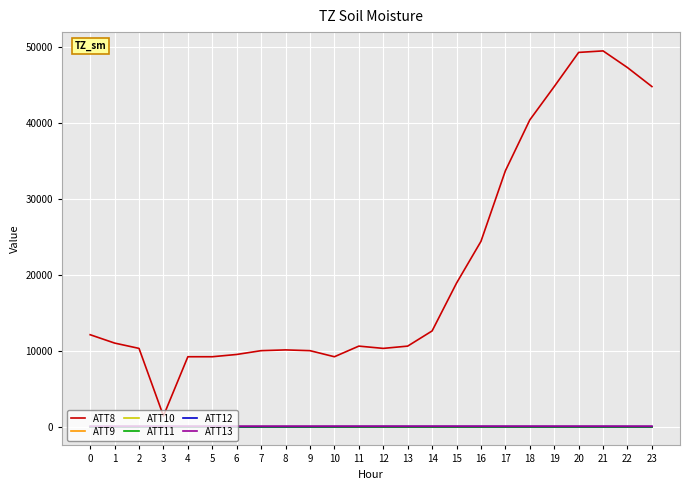

True or false: ATT9 has a value of -4.8 at 12.

True